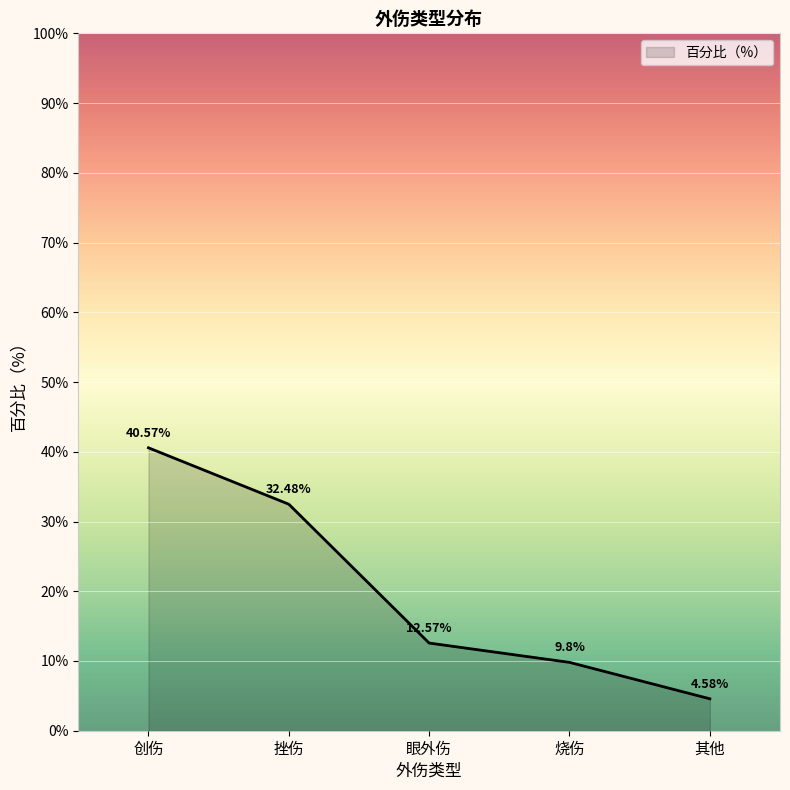

Does the chart have visible grid lines?

Yes